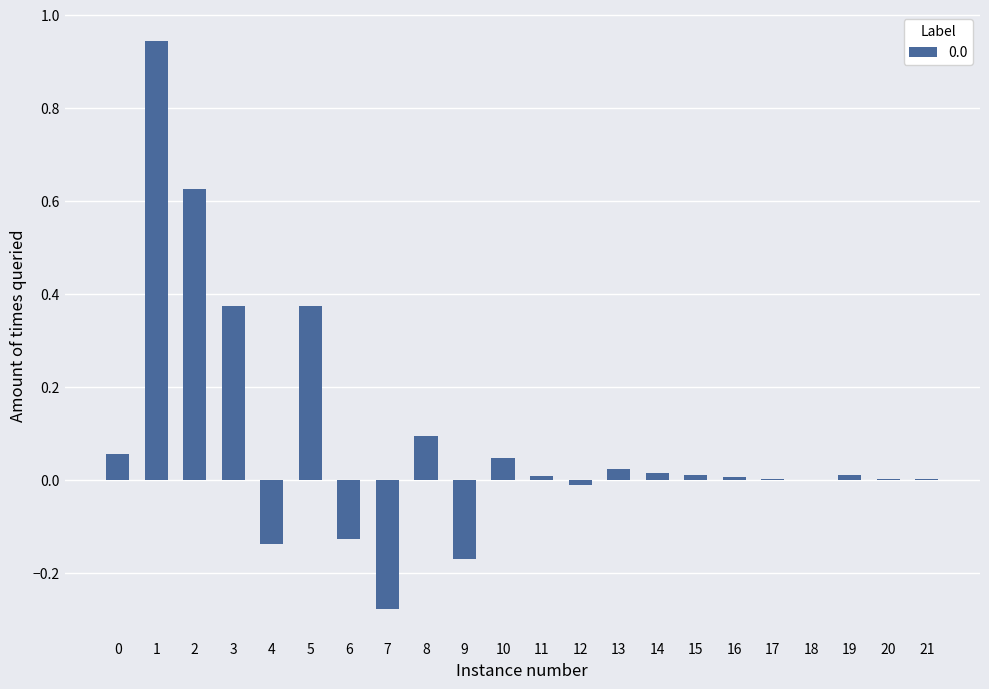

Count the number of categories in the chart.

22